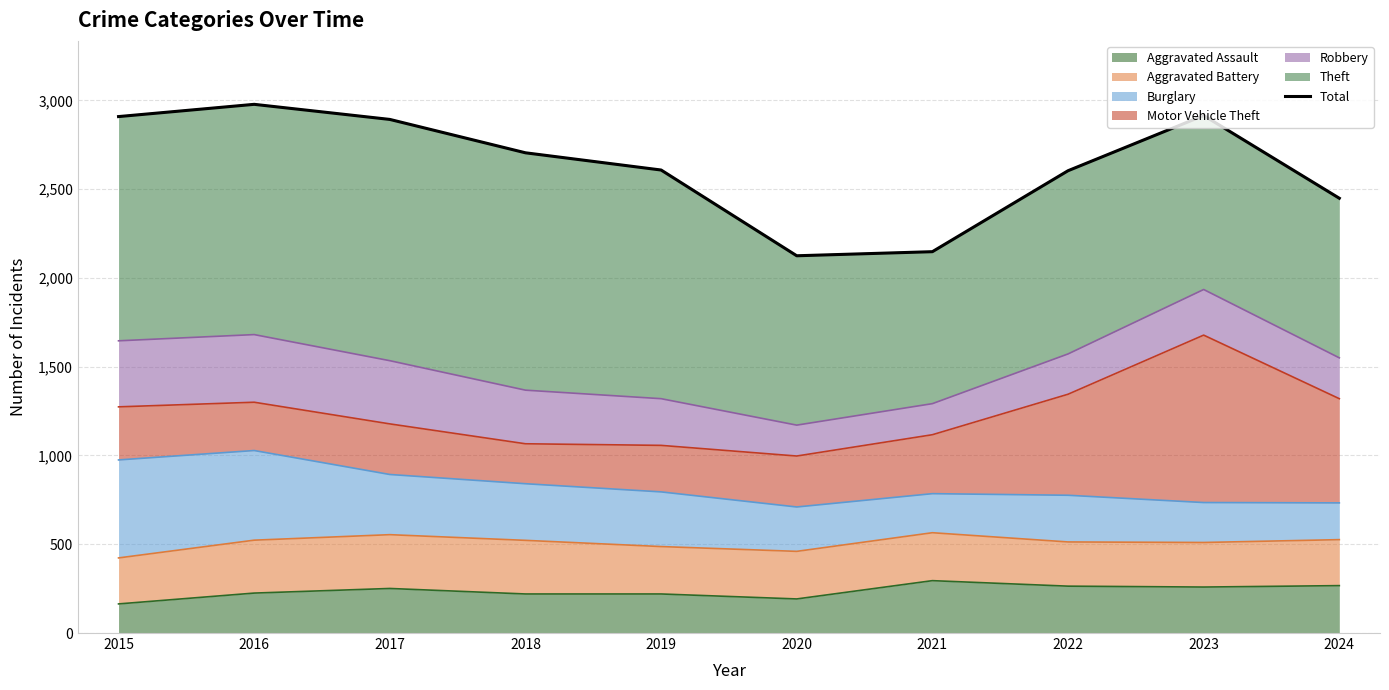

List the labels in order of value, largest first.

2016, 2023, 2015, 2017, 2018, 2019, 2022, 2024, 2021, 2020